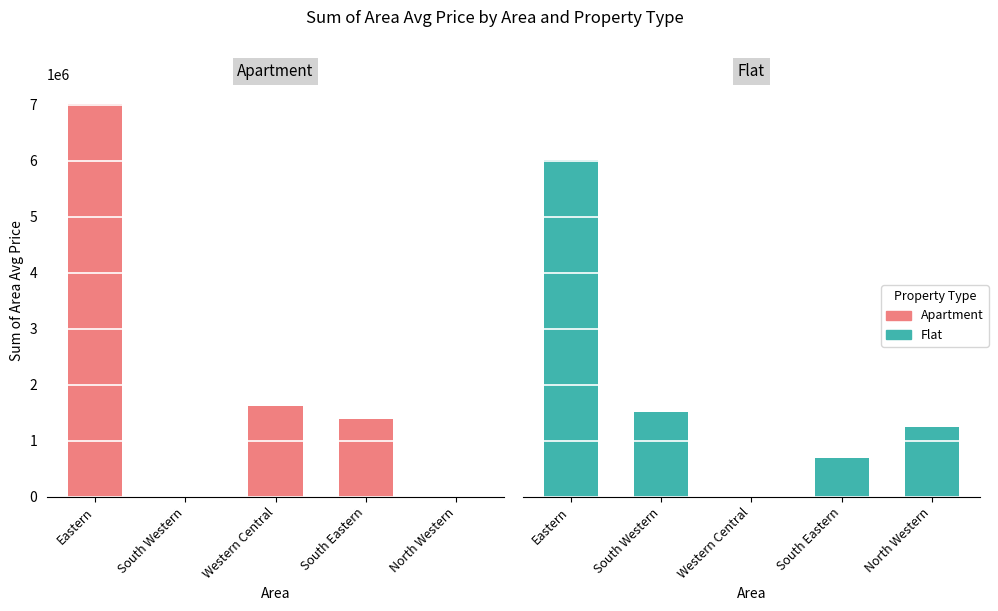

True or false: Flat has a value of 1516724.4 at South Western.

True